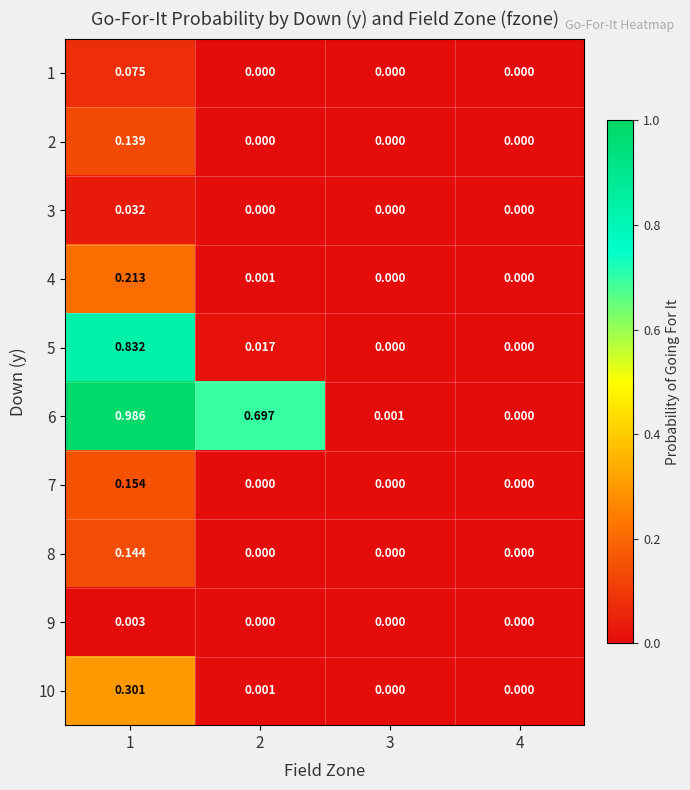

Which series has the largest range (max minus min)?

6